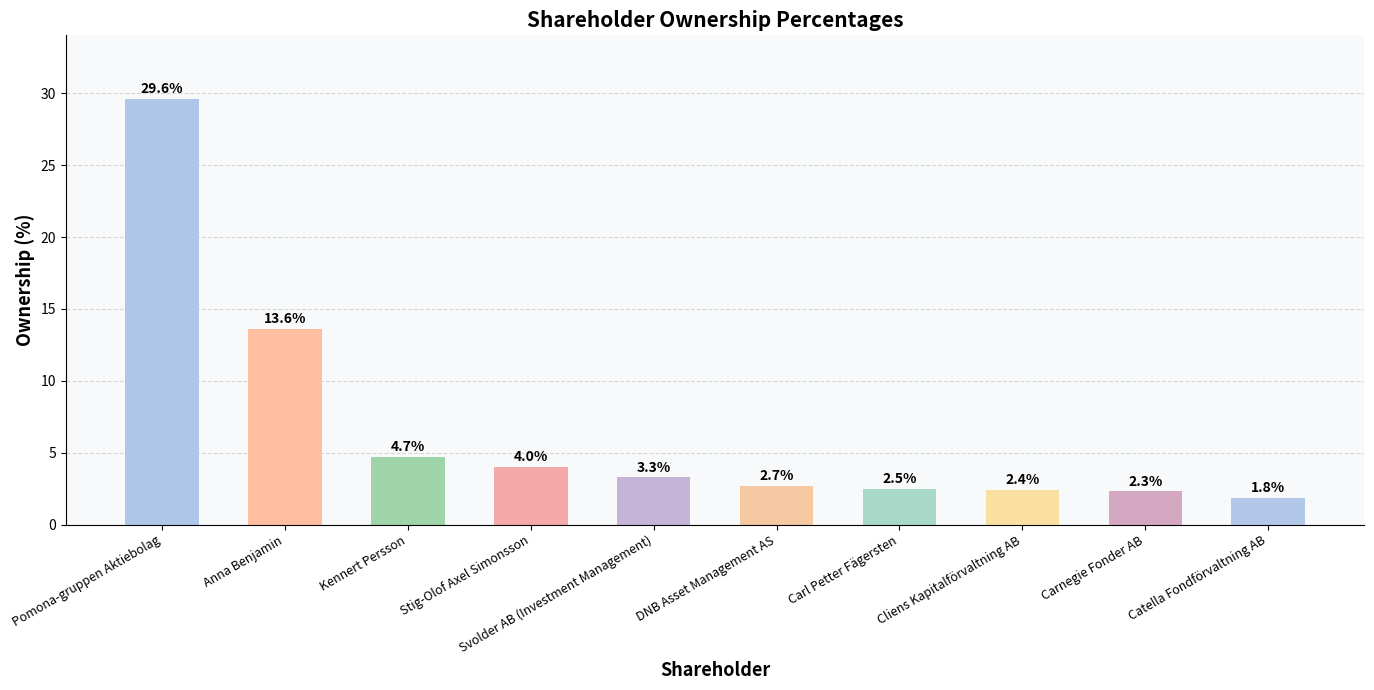

Which label corresponds to the smallest value in the chart?

Catella Fondförvaltning AB